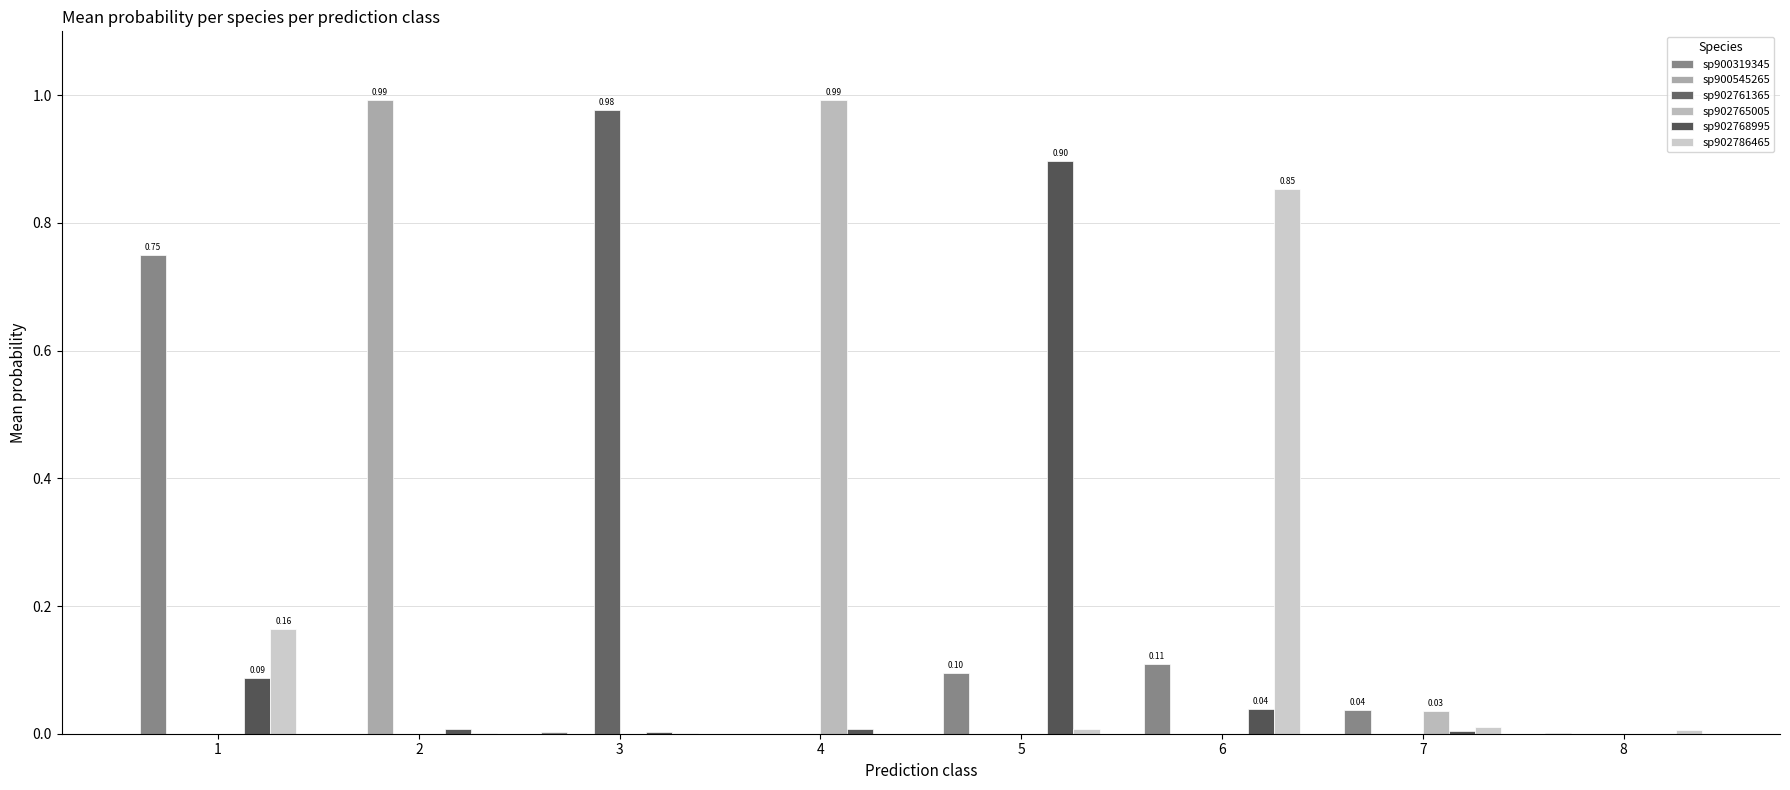

Are the bars grouped side by side (vs. stacked)?

Yes